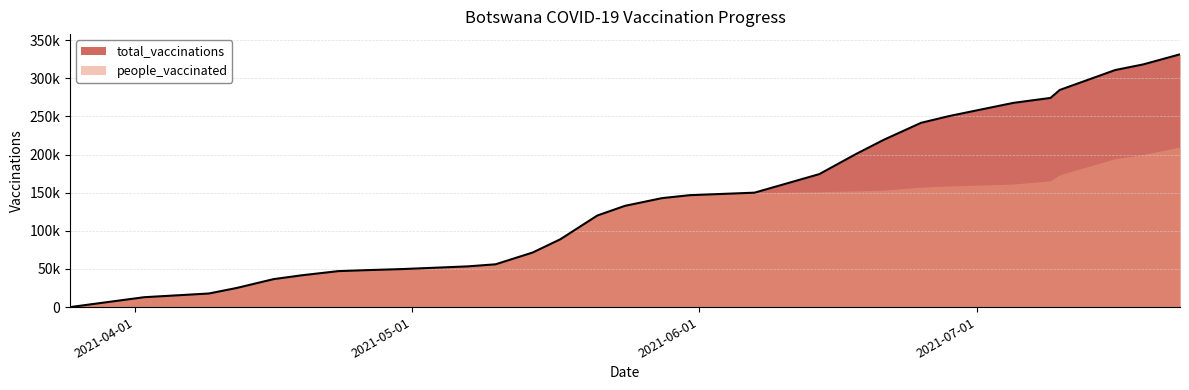

Read the value at 2021-04-30.

49882